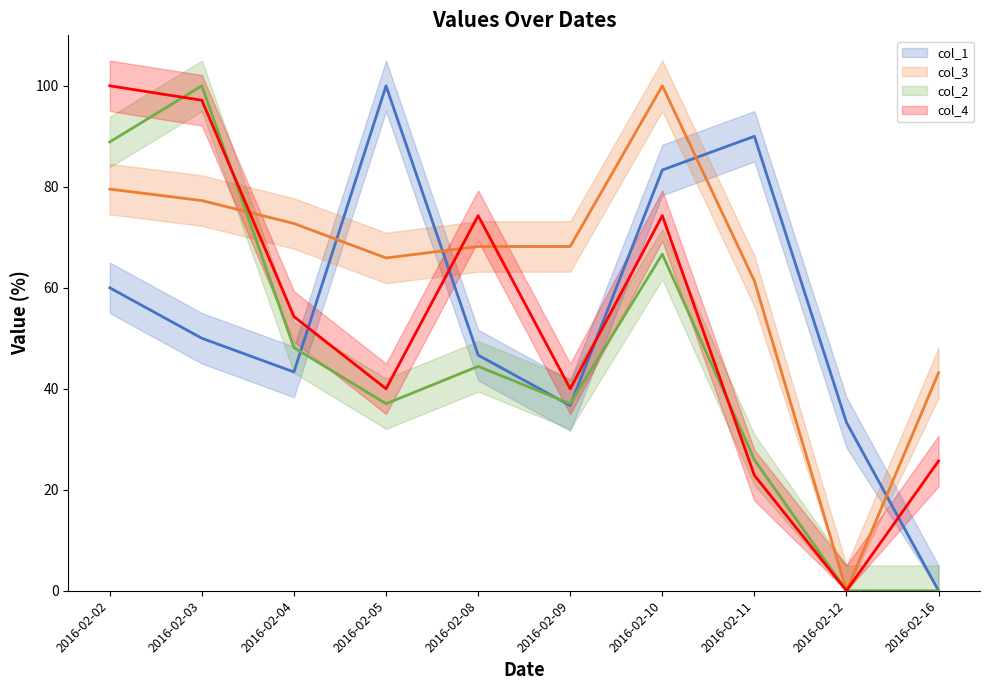

What is the value of the col_4 point at the 5th from the left?

74.3